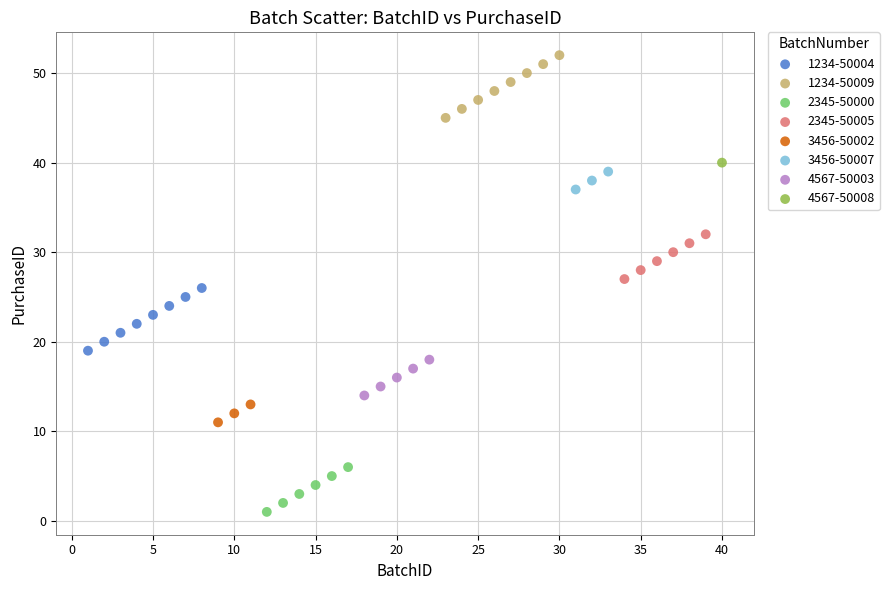

Which series contains the highest Y value?

1234-50009